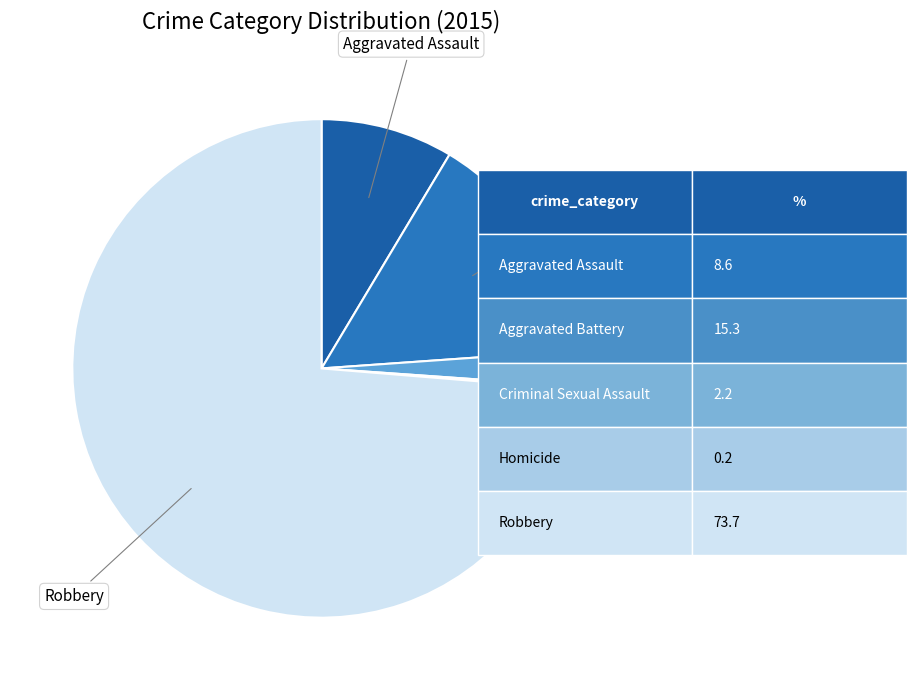

The Robbery slice represents 62% of the pie. True or false?

False